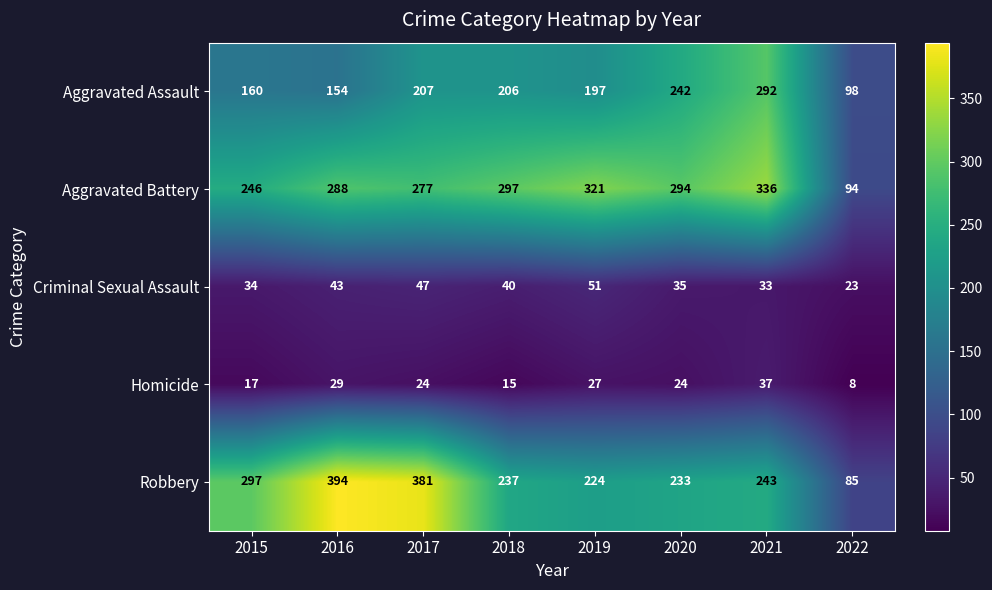

True or false: Aggravated Battery has a value of 387 at 2020.

False